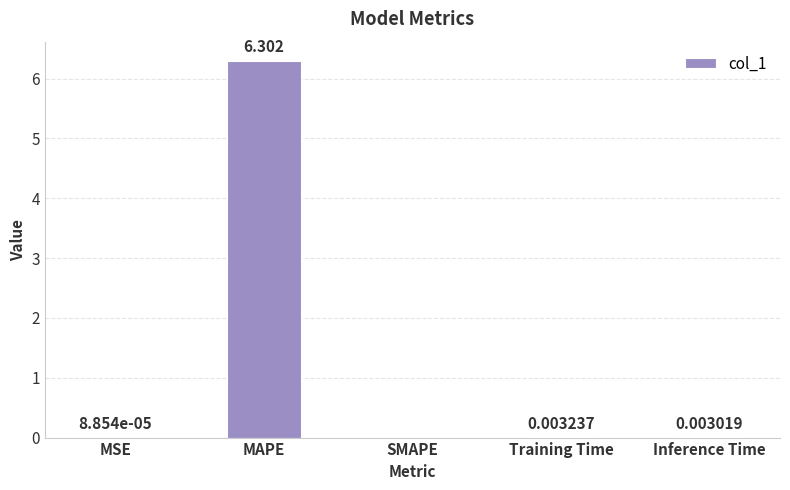

At which category does the chart reach its peak across all series?

MAPE